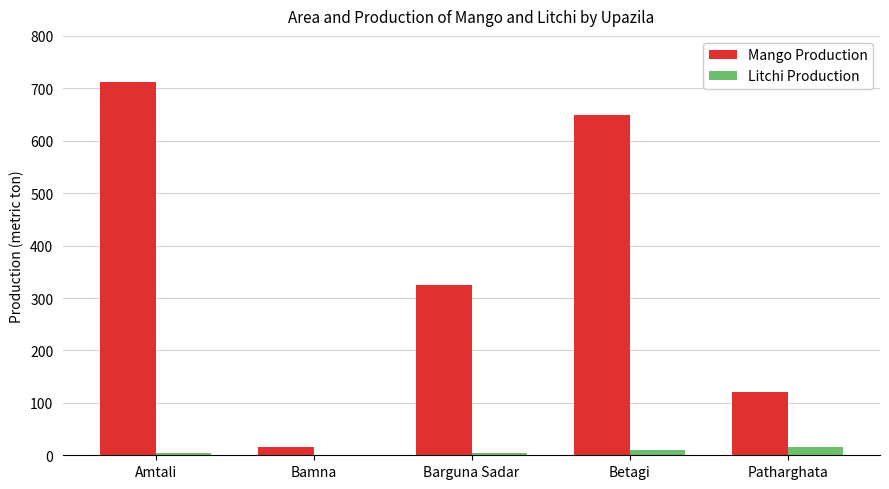

The Mango Production series shows 16 at Bamna. True or false?

True